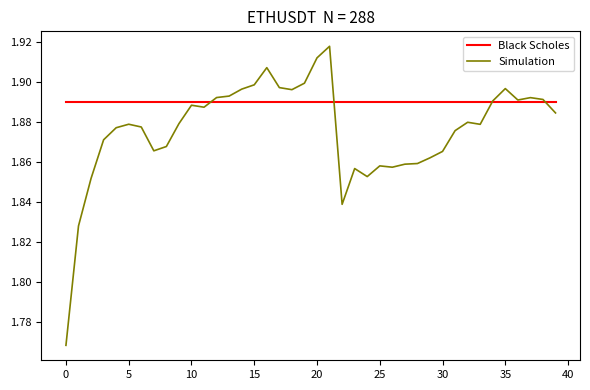

Does the chart have visible grid lines?

No